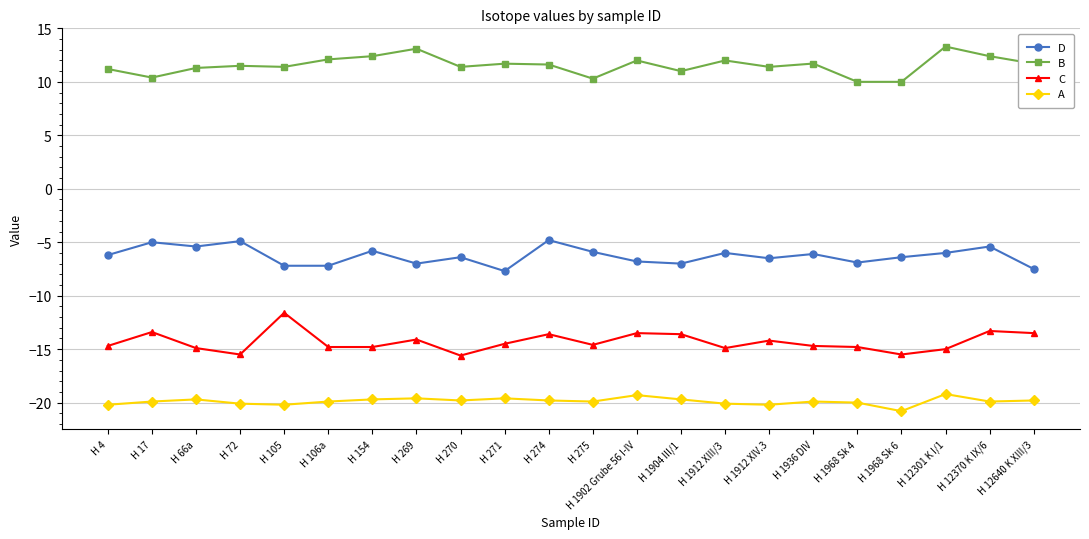

Does the chart display data point markers on the line(s)?

Yes